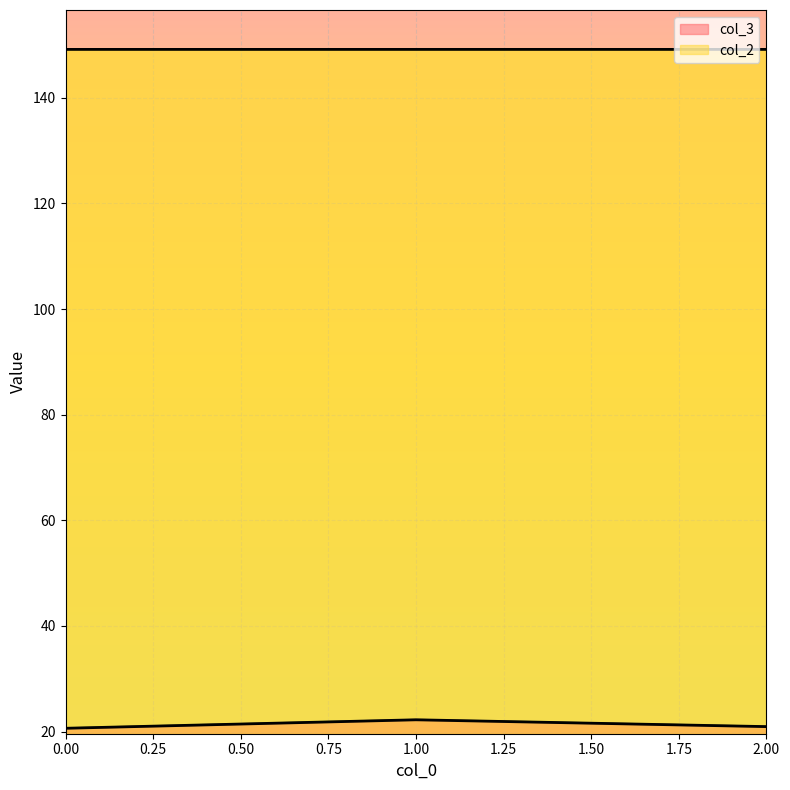

What is the minimum value for col_3?

20.6